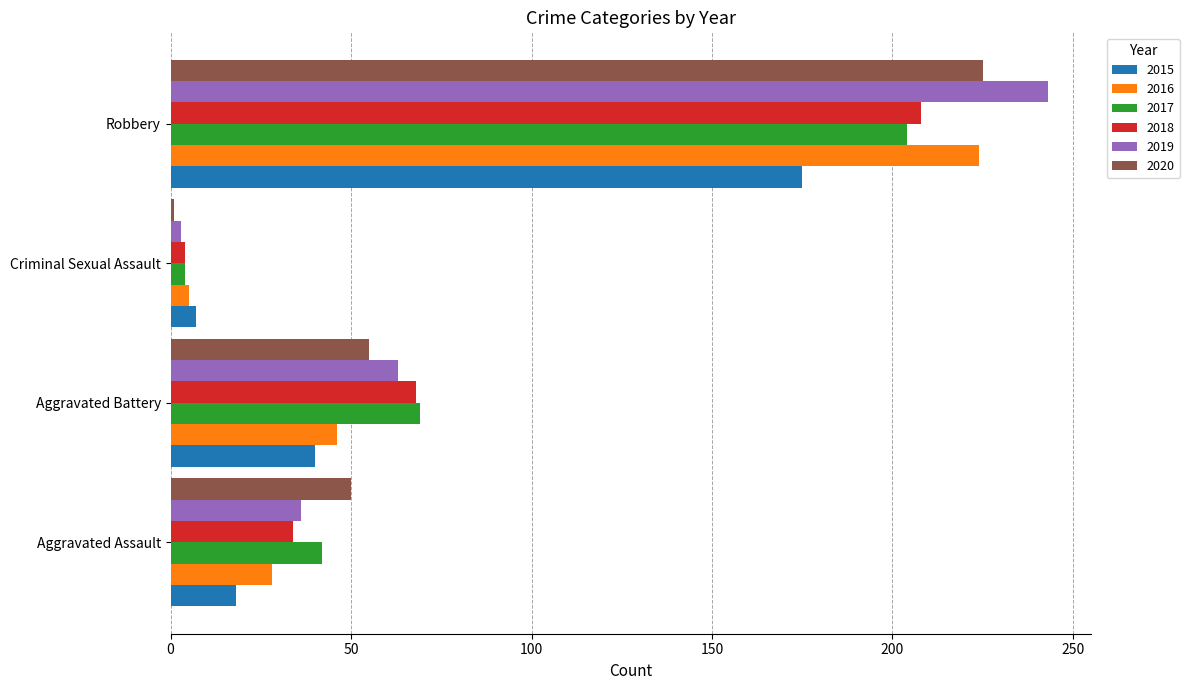

Is it true that 2016 equals 147 at Robbery?

False